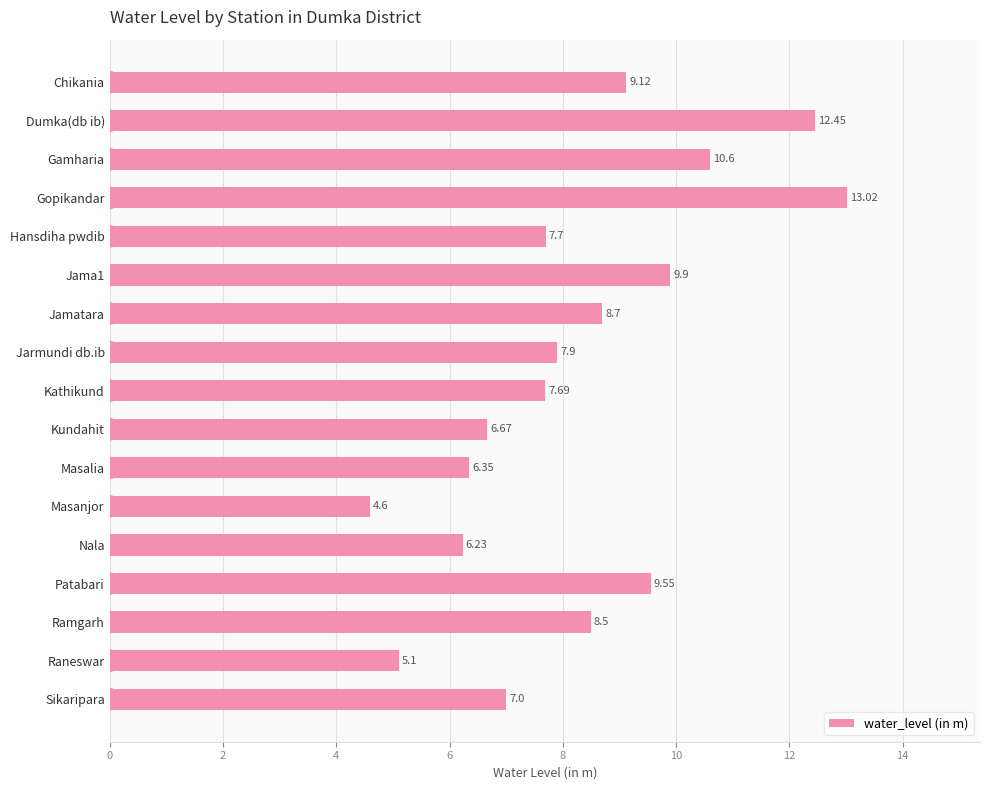

At which label is the value closest to 8?

Jarmundi db.ib